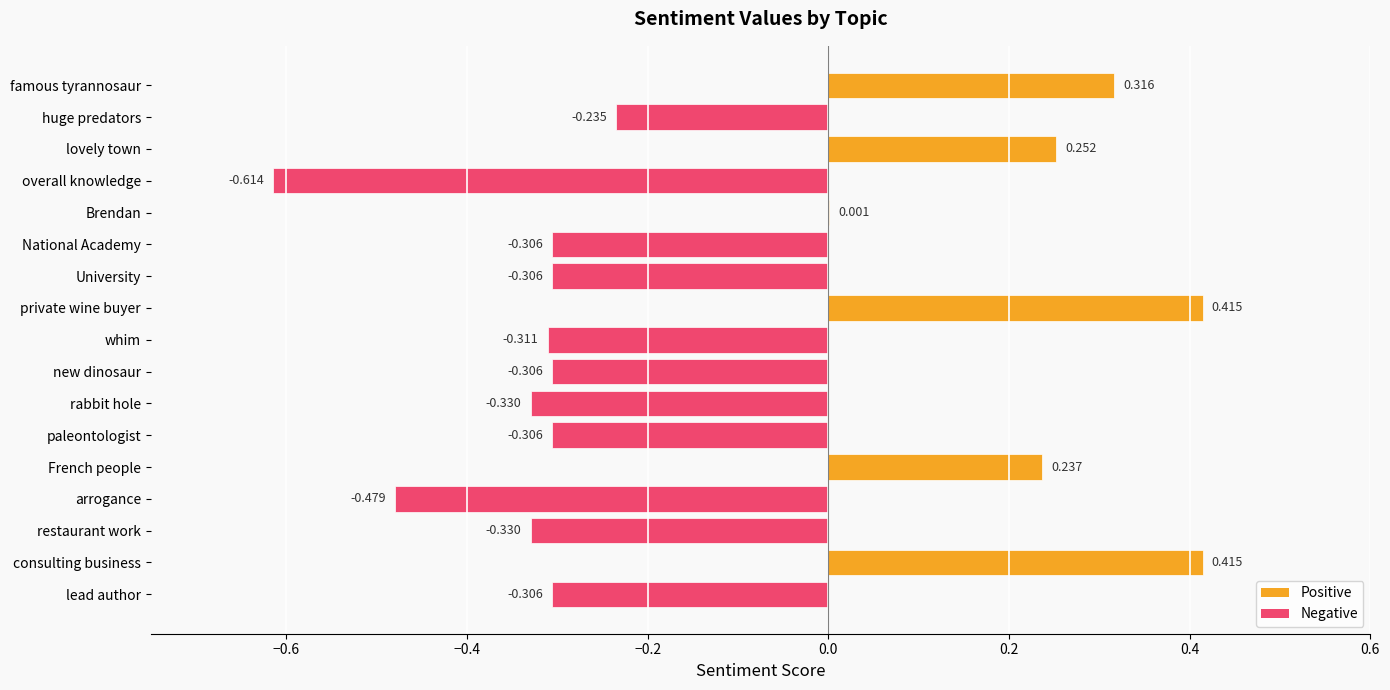

How many data points are above 0?

6